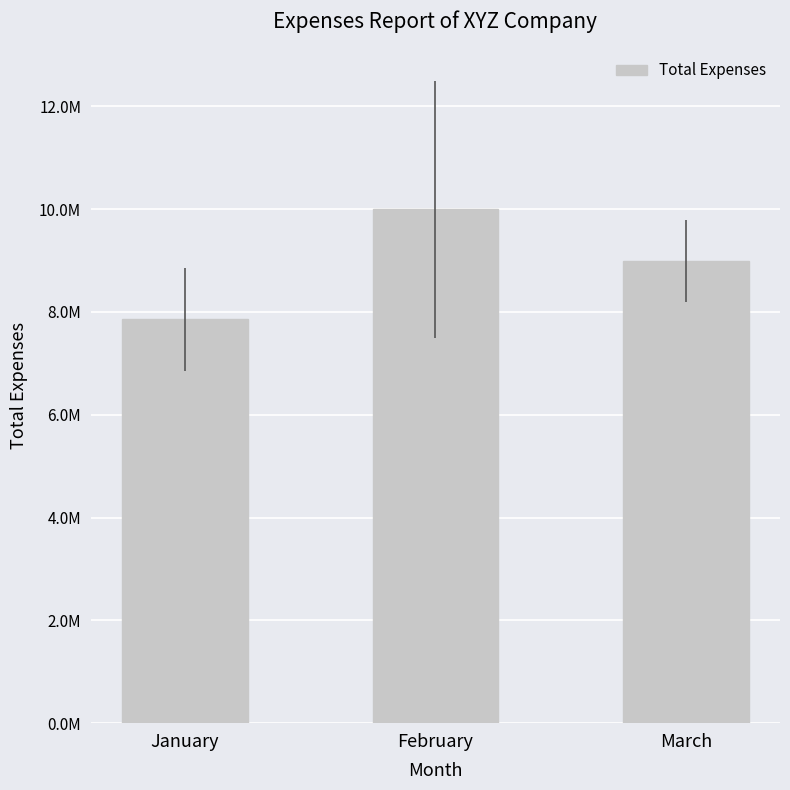

Reading left to right, what are all the values shown in this chart?

7854500	9998300	8985700